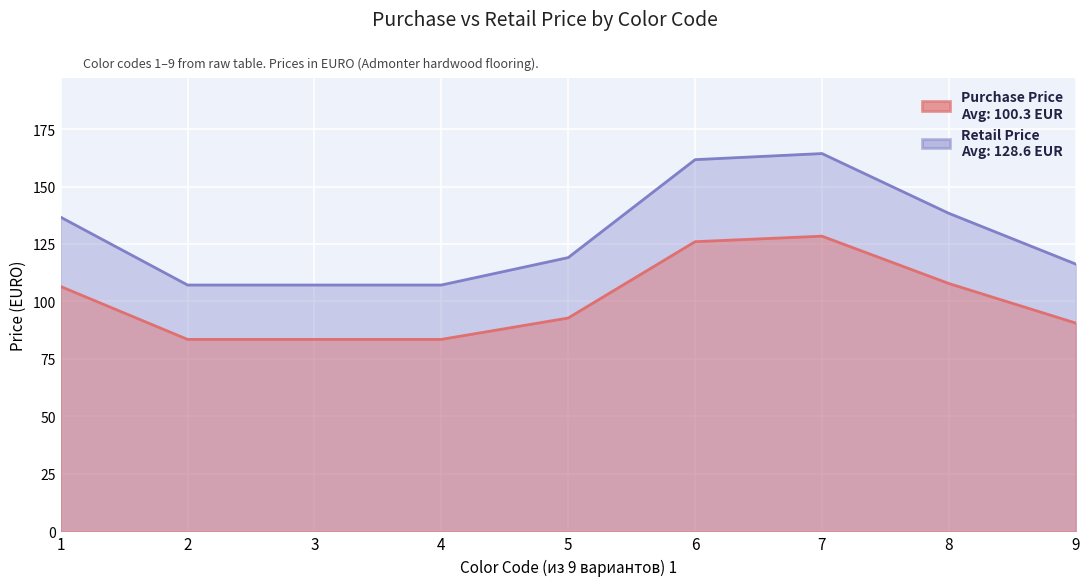

What is the value of the Purchase Price point at the 5th from the left?

92.8